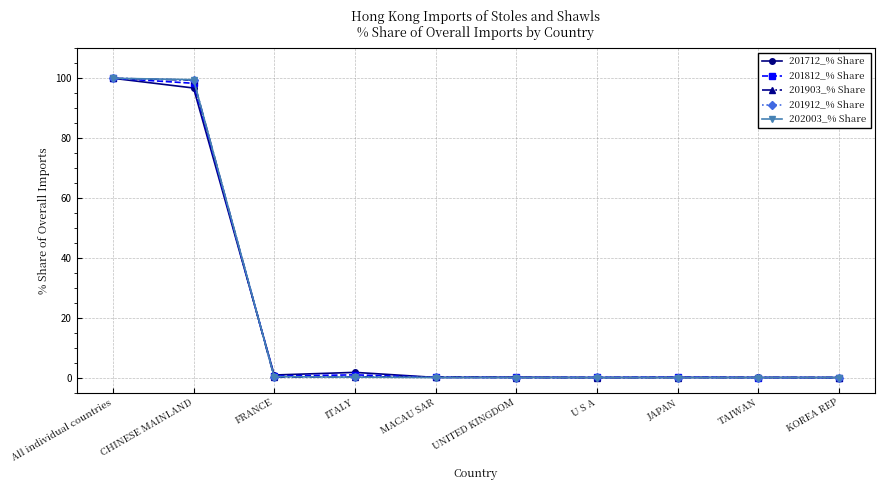

What is the total value across all series at All individual countries?

500.0